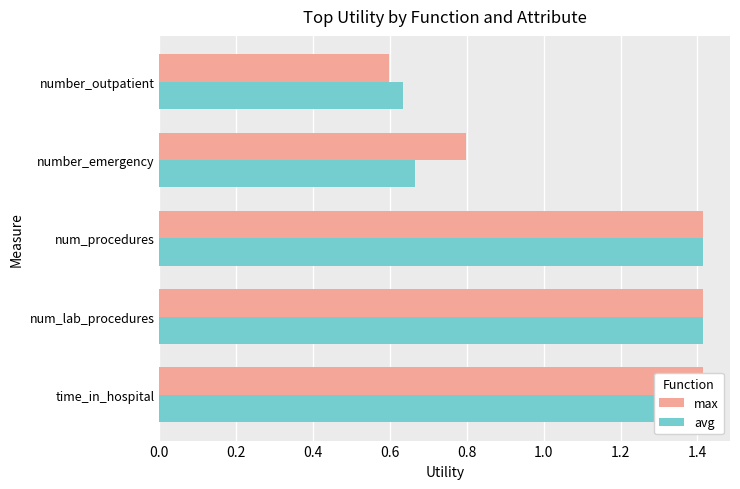

At how many categories does at least one series exceed 1?

3